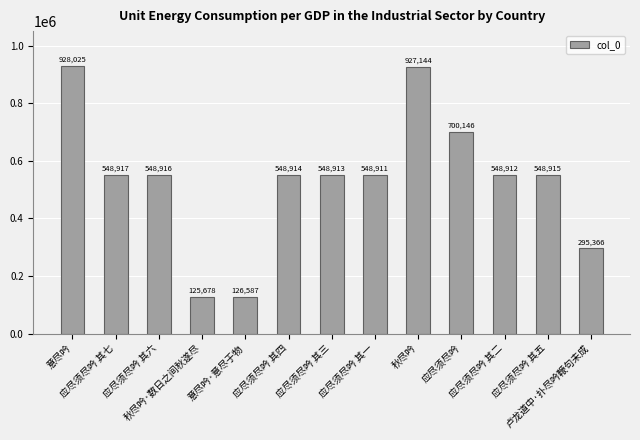

What is the difference between the values at 卢龙道中·扑尽吟鞭句未成 and 应尽须尽吟 其三?

253547